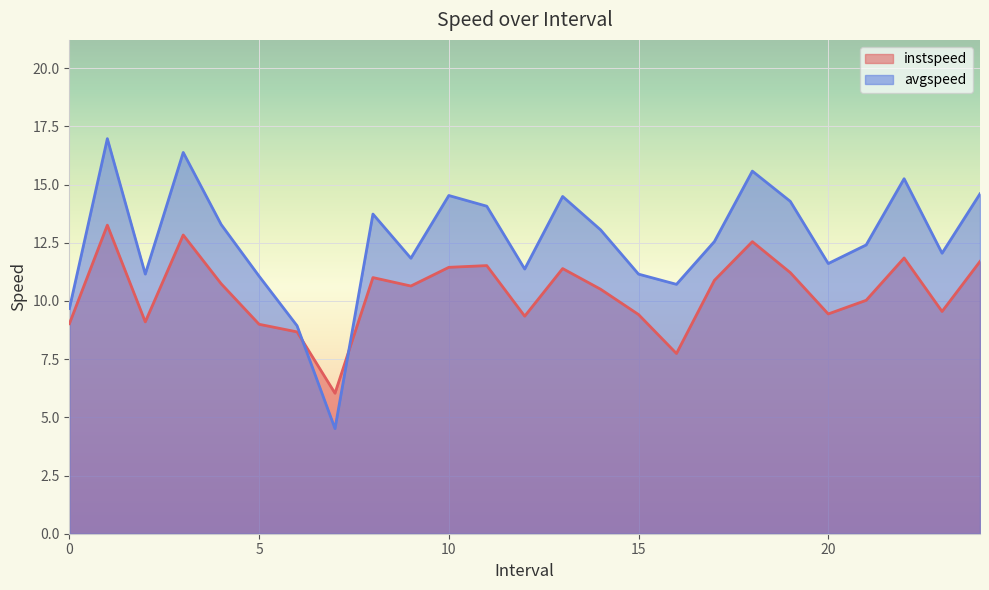

What is the average value of the avgspeed series?

12.6